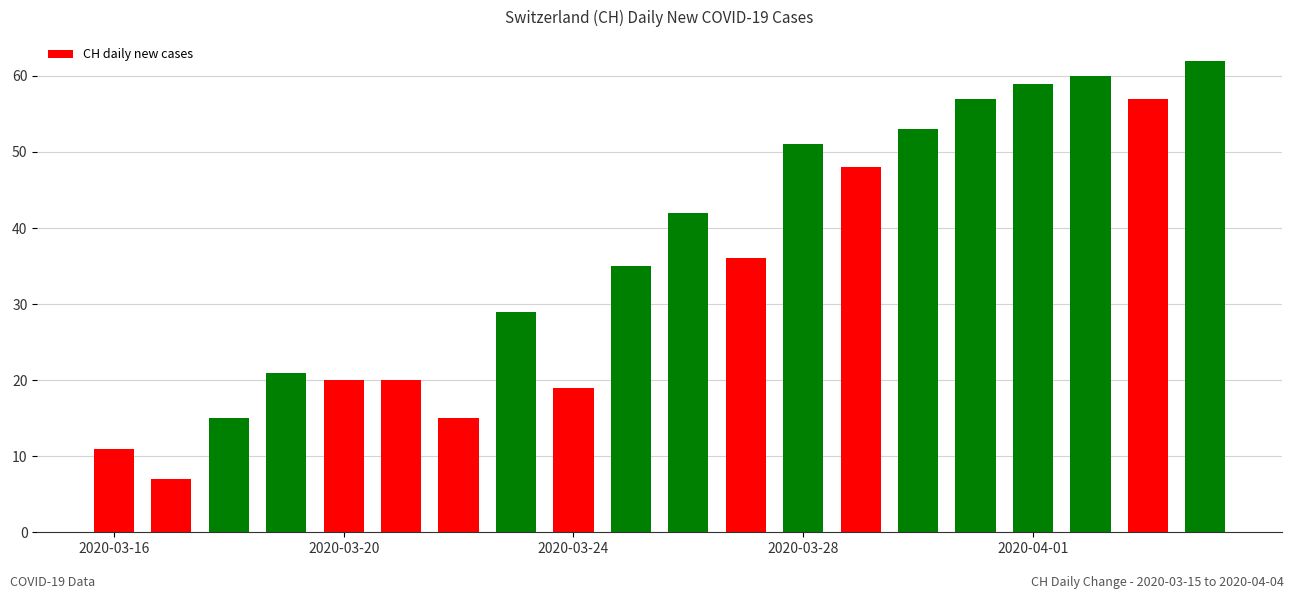

What is the value of the 4th bar from the left?

21